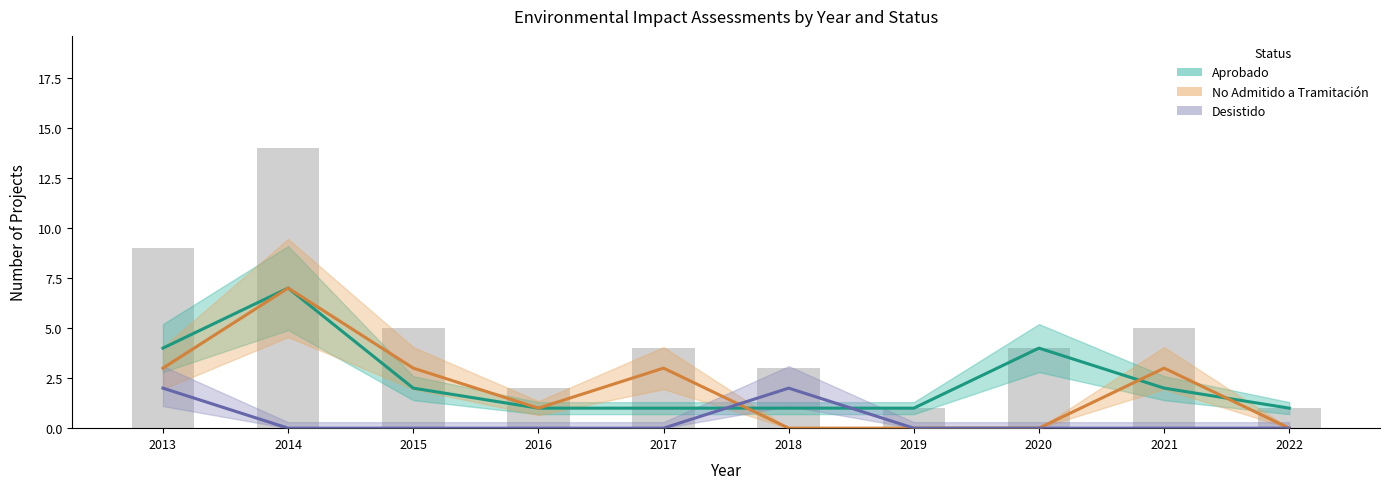

Where is Desistido (Forecast) nearest to the value 1?

2013